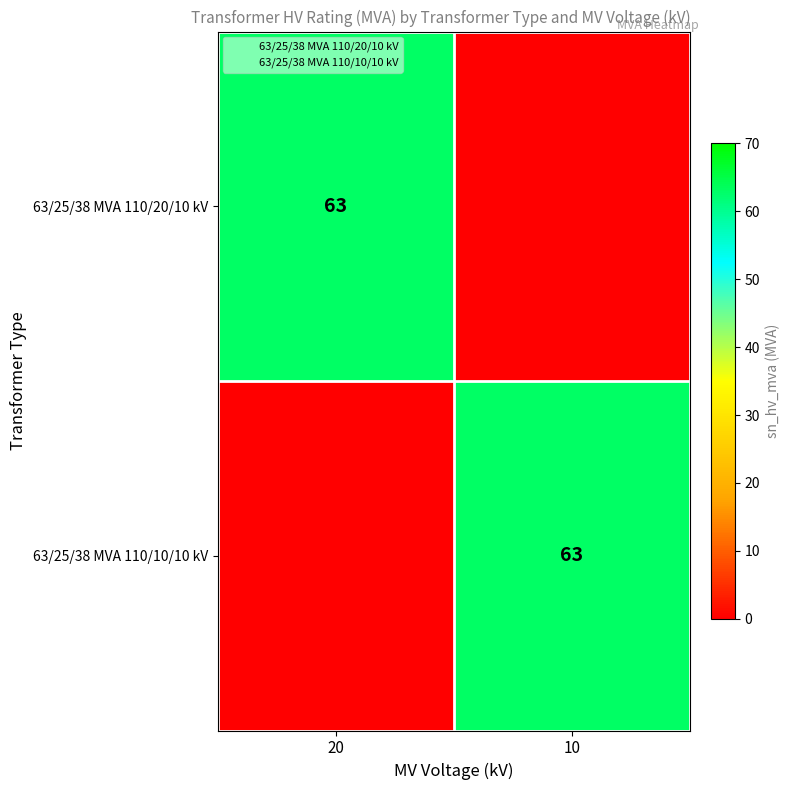

How many values in 63/25/38 MVA 110/20/10 kV are above zero?

1